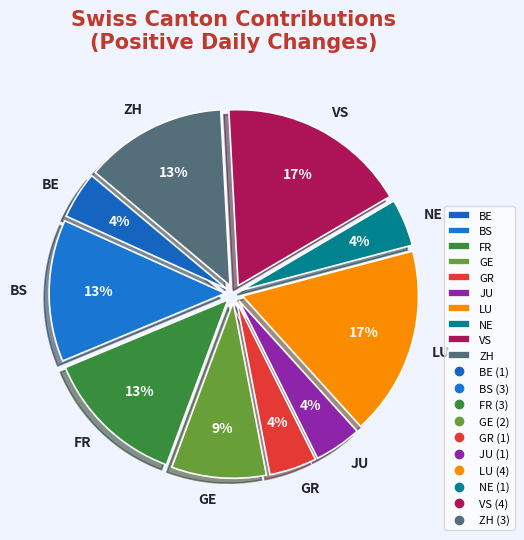

Is LU the majority of the pie?

No